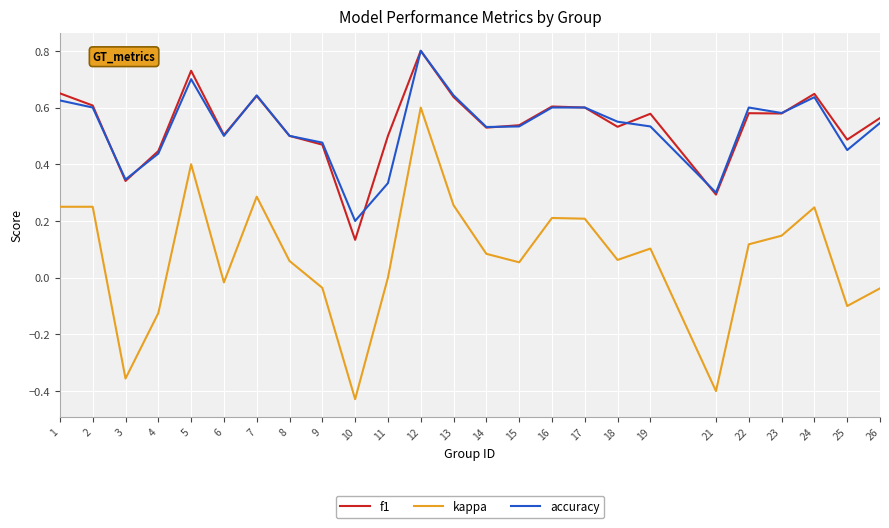

True or false: accuracy has more than 0 interior local peaks.

True